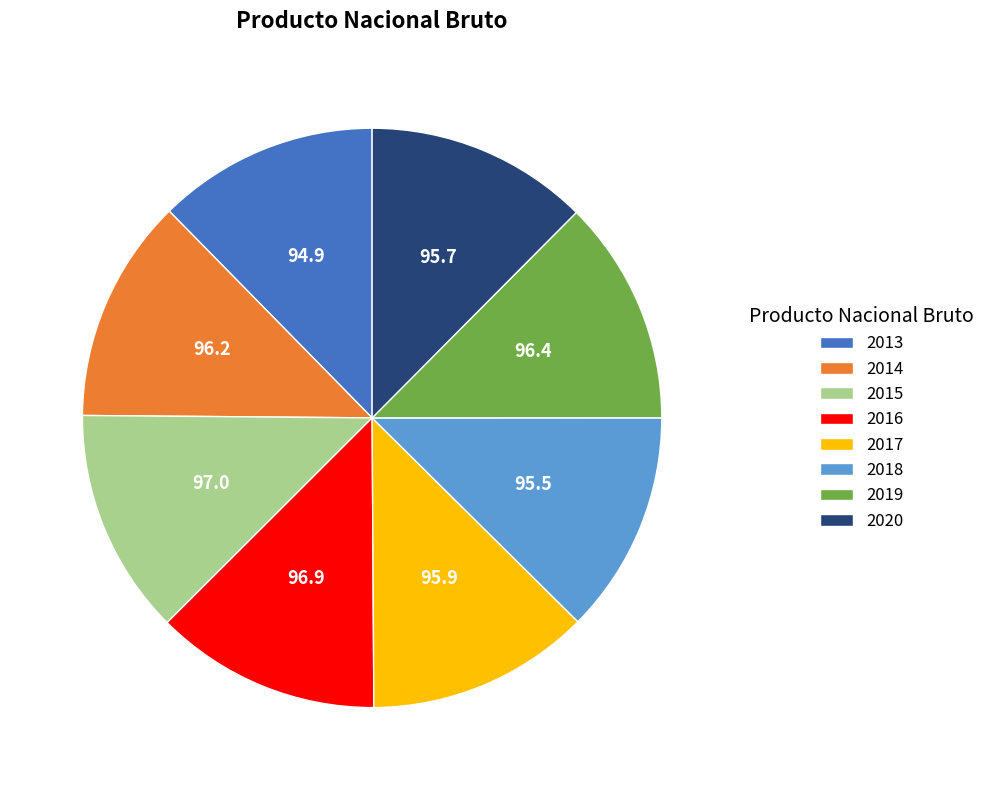

Is the sum of 2015 and 2017 greater than half?

No